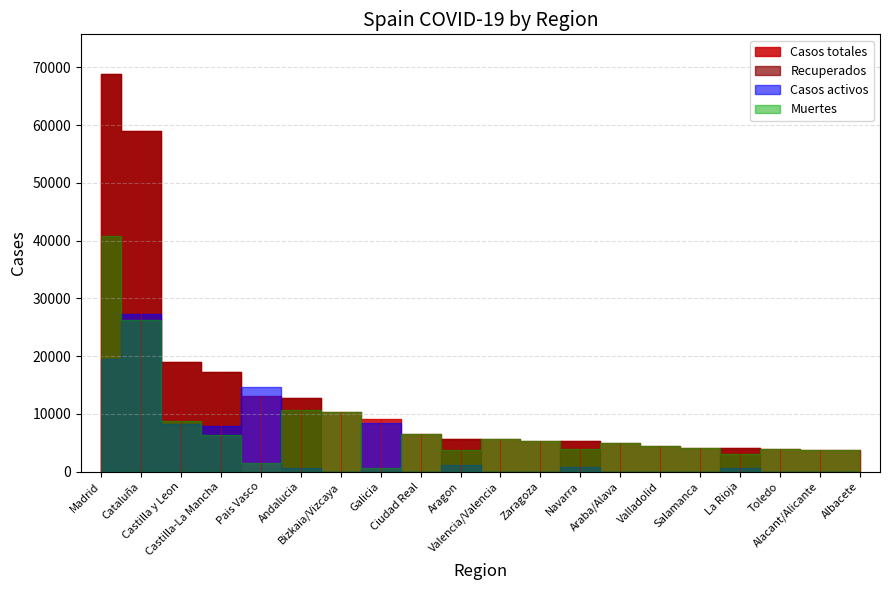

What is the average value of the Casos totales series?

13323